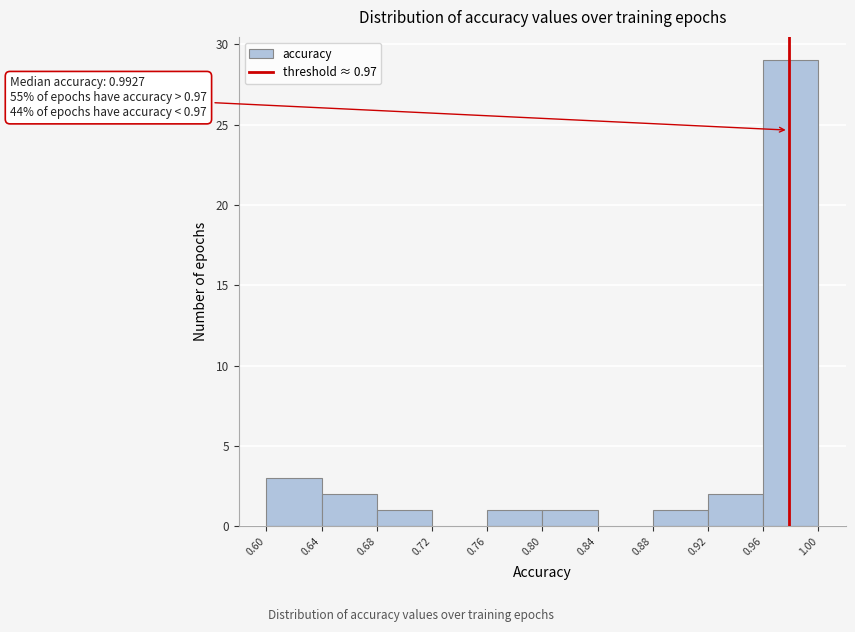

Which range on the x-axis has the tallest bar?

0.96 to 1.00